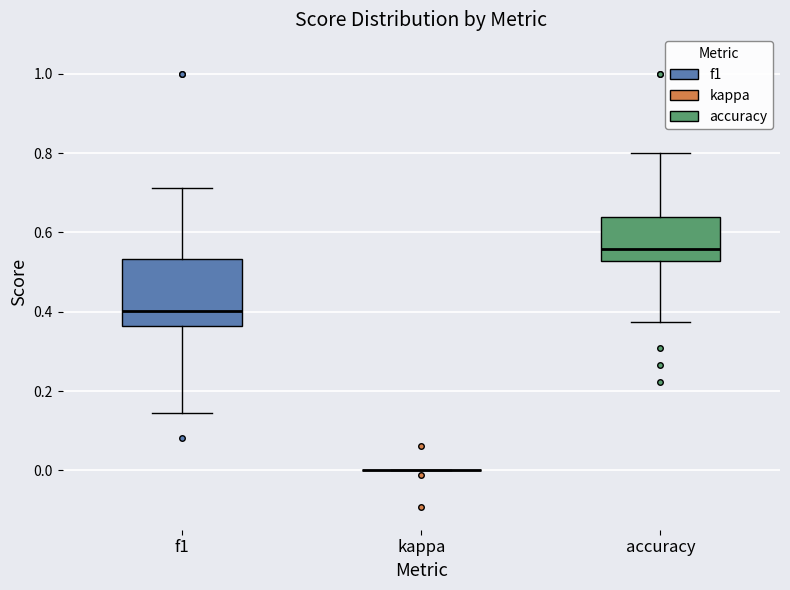

Reading left to right, read every box against the y-axis: the position of its median line, the range the box covers, and the ends of its whiskers. The values are not printed on the chart, so give them approximately, as read against the axis.

f1: median 0.40, box 0.36 to 0.54, whiskers 0.14 to 0.72
kappa: box collapsed to a line at 0.00, whiskers 0.00 to 0.00
accuracy: median 0.56, box 0.52 to 0.64, whiskers 0.38 to 0.80